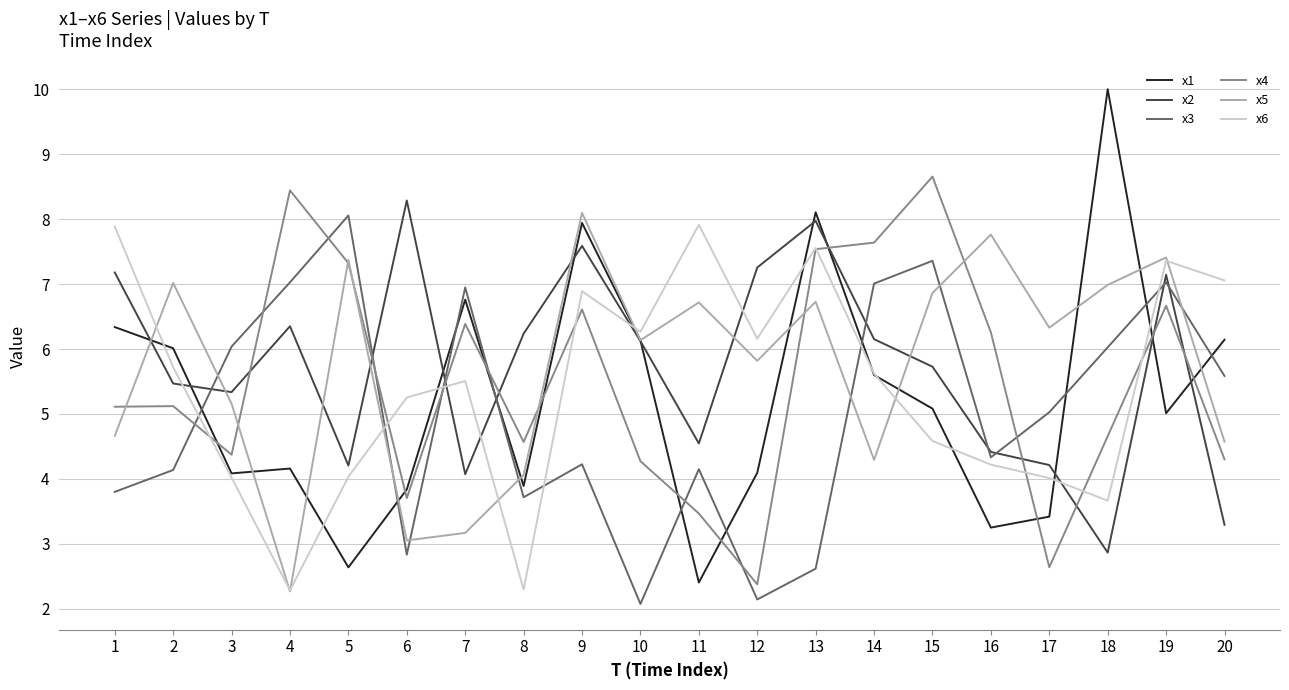

True or false: x3 has a value of 4.3 at 16.

True